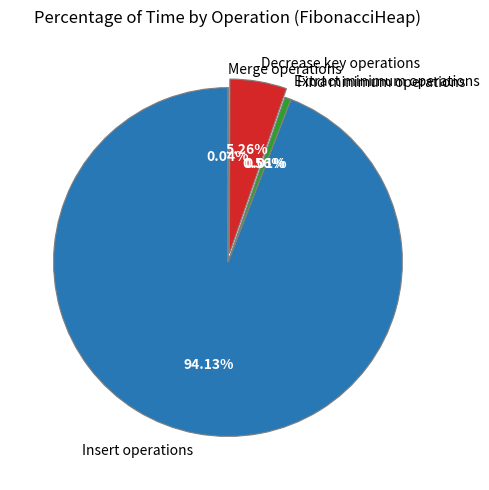

To the nearest percent, what percentage of the pie is Decrease key operations?

5%